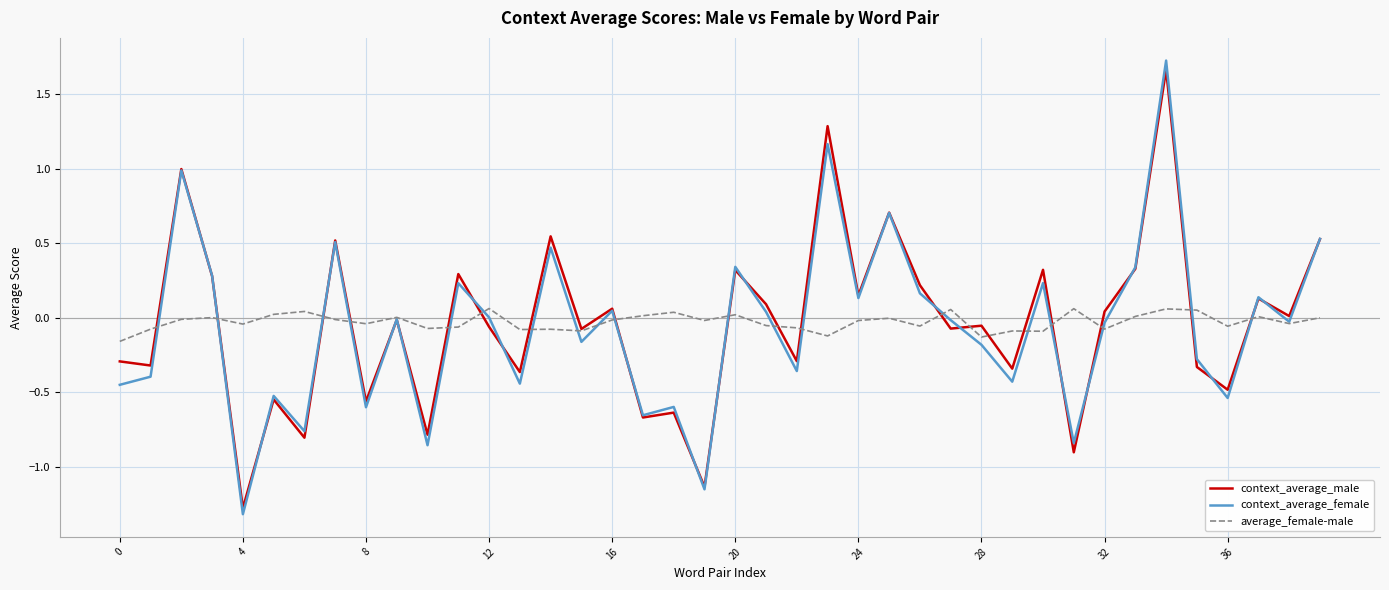

What is the maximum value shown in the chart?

1.7